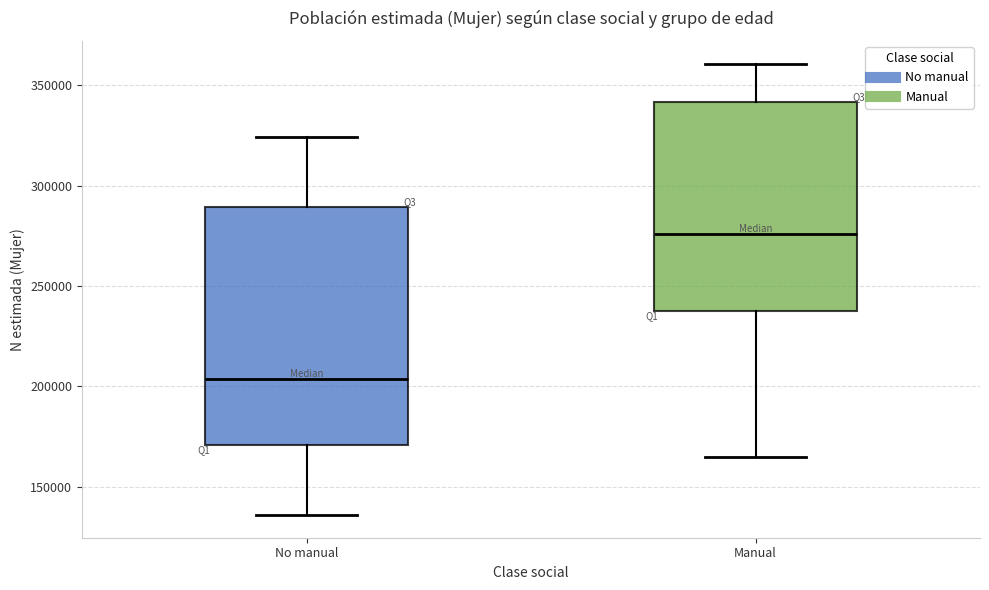

Reading left to right, transcribe this box plot: for each box, give where its median line is, the range the box spans, and where its two whiskers end, as read against the y-axis. The values are not printed on the chart, so give them approximately, as read against the axis.

No manual: median 205000, box 170000 to 290000, whiskers 135000 to 325000
Manual: median 275000, box 240000 to 340000, whiskers 165000 to 360000